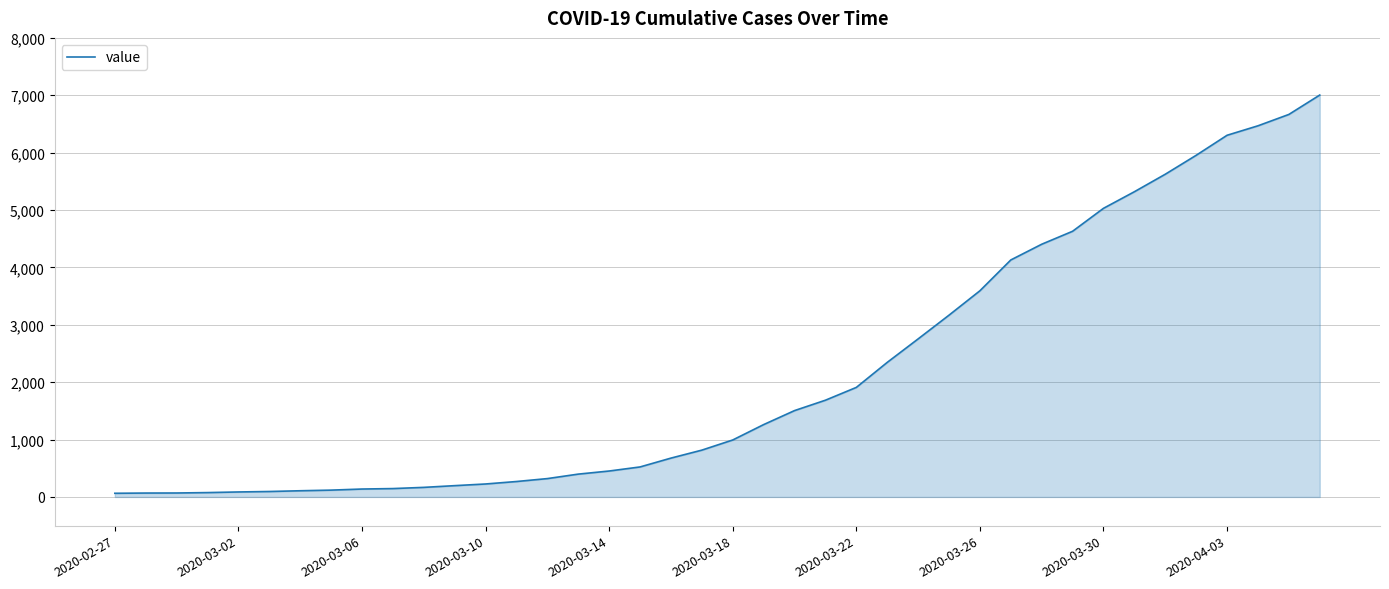

What is the difference between the maximum and minimum values?

6940